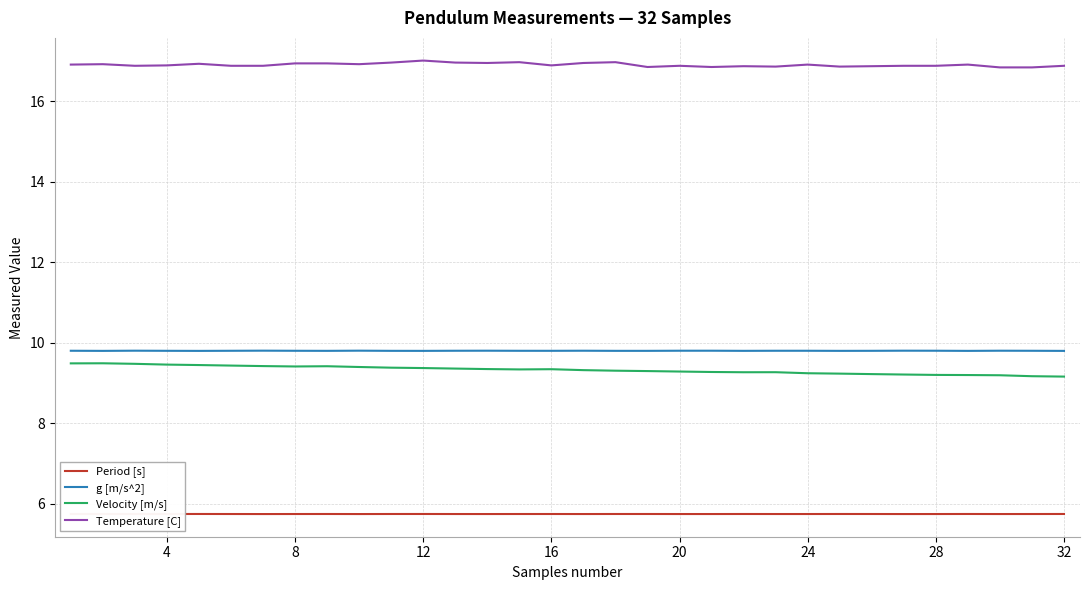

How many Velocity [m/s] values are between 9 and 10?

32